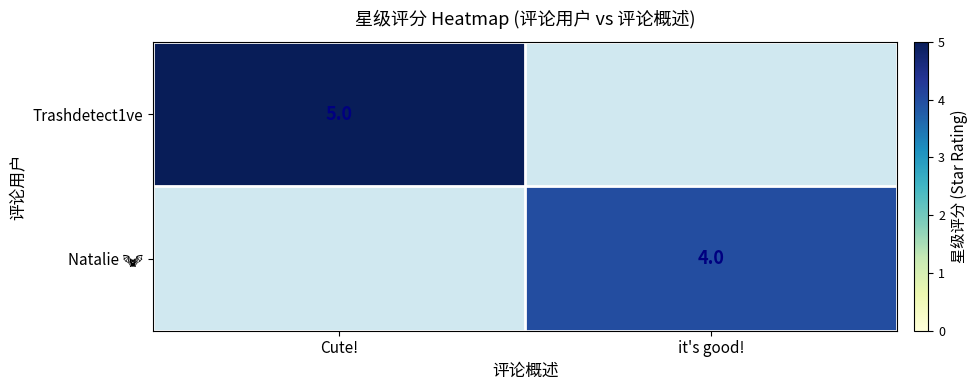

Which category has the highest value across all series?

Cute!